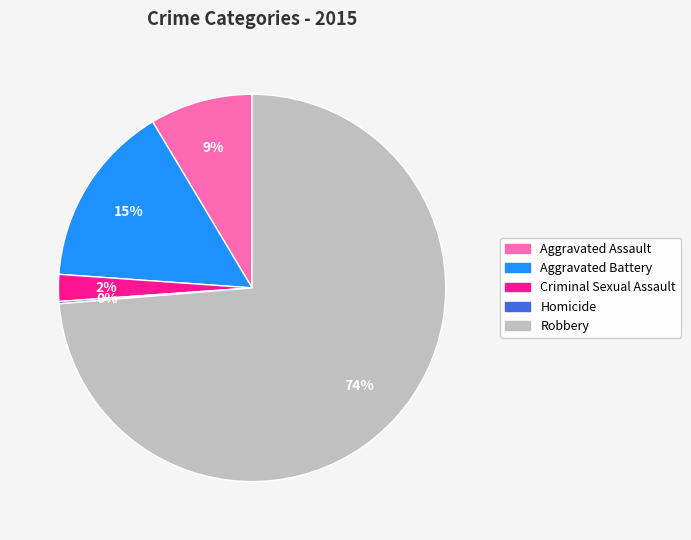

Which category has the biggest portion of the pie?

Robbery